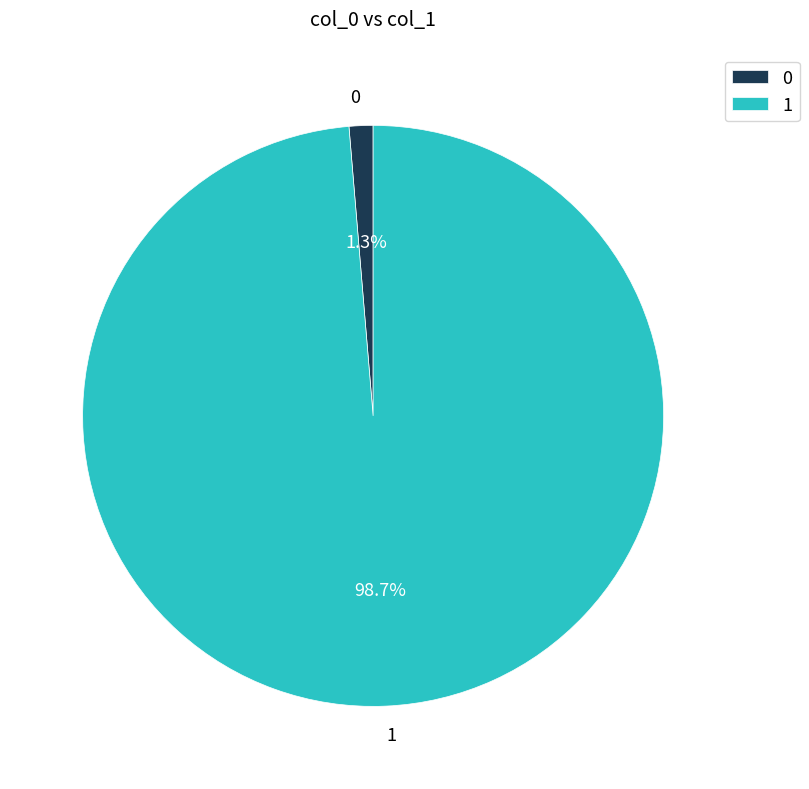

What is the largest slice in the pie chart?

1